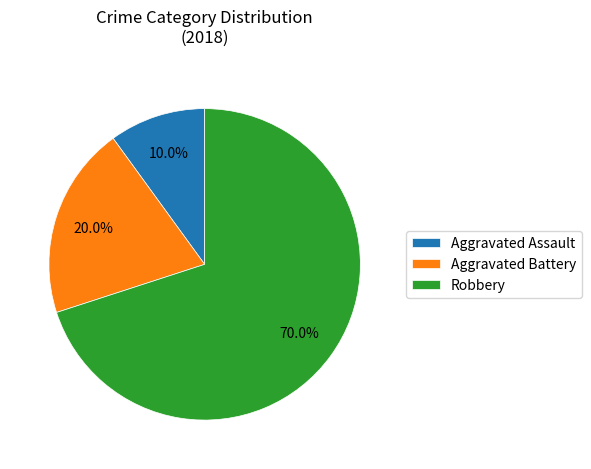

What is the ratio of the value at Aggravated Assault to the value at Robbery?

0.1